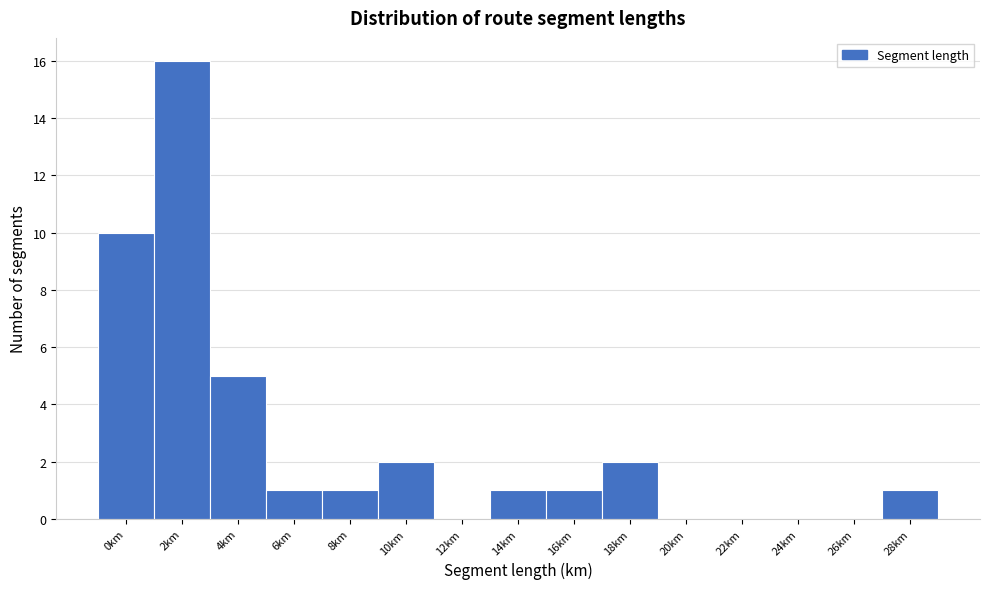

Reading right to left, transcribe all the data shown in this chart.

28km=1	26km=0	24km=0	22km=0	20km=0	18km=2	16km=1	14km=1	12km=0	10km=2	8km=1	6km=1	4km=5	2km=16	0km=10